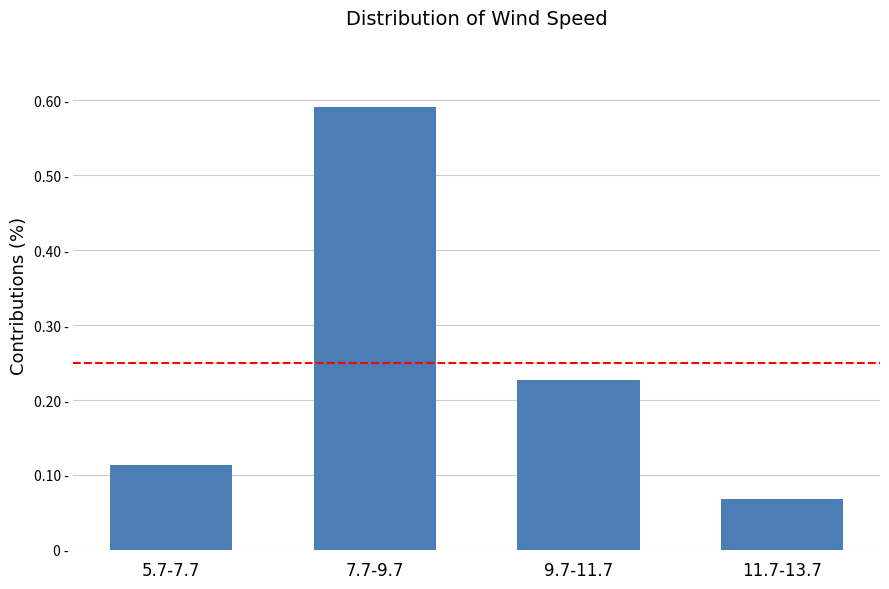

What is the greatest value displayed?

0.6